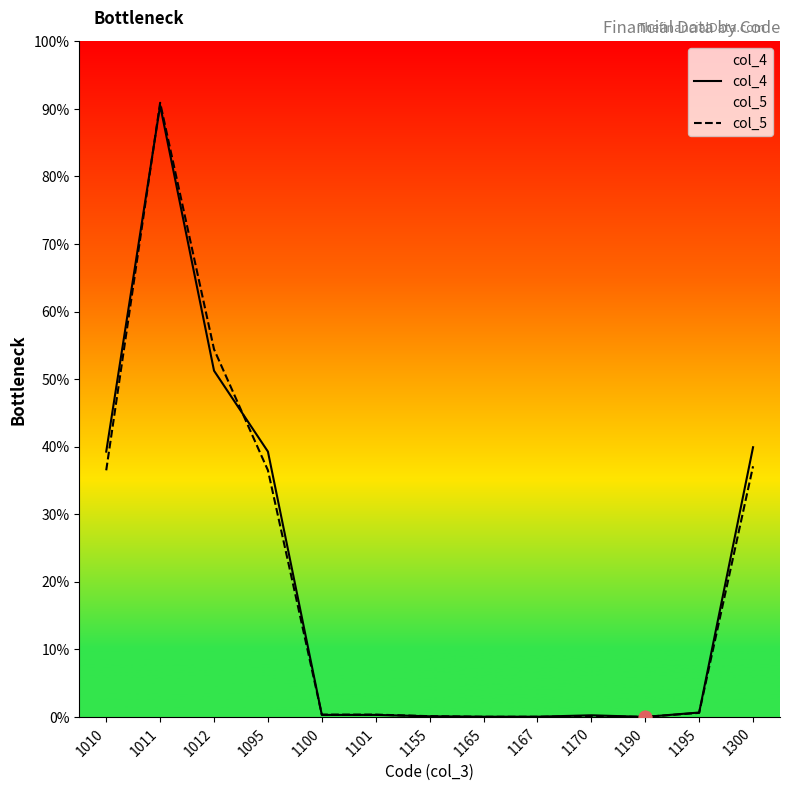

Which series has the largest total across all categories?

col_4